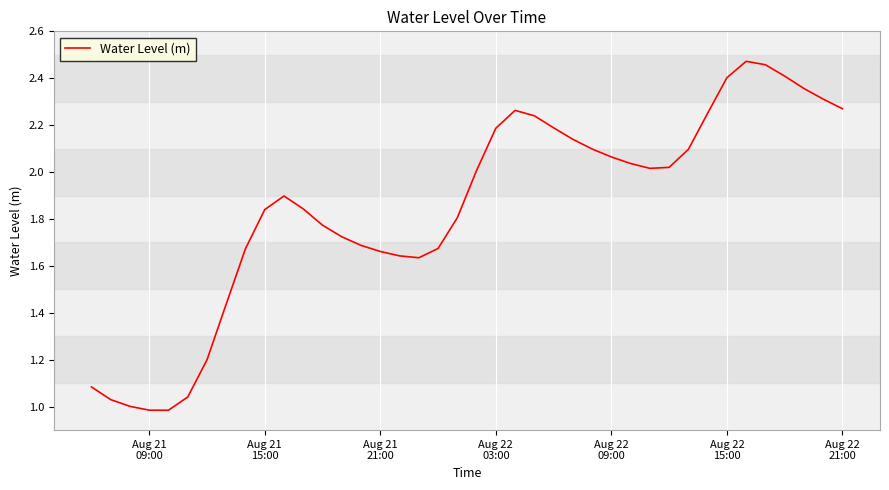

How many lines are shown in the chart?

1